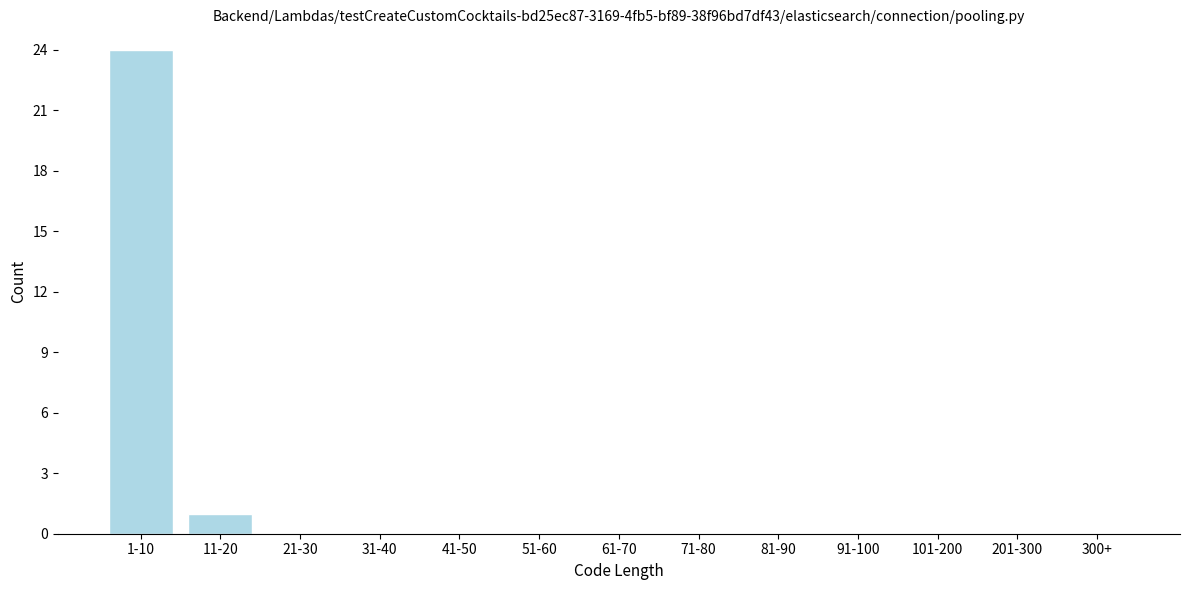

Reading left to right, transcribe all the data shown in this chart.

1-10=24	11-20=1	21-30=0	31-40=0	41-50=0	51-60=0	61-70=0	71-80=0	81-90=0	91-100=0	101-200=0	201-300=0	300+=0